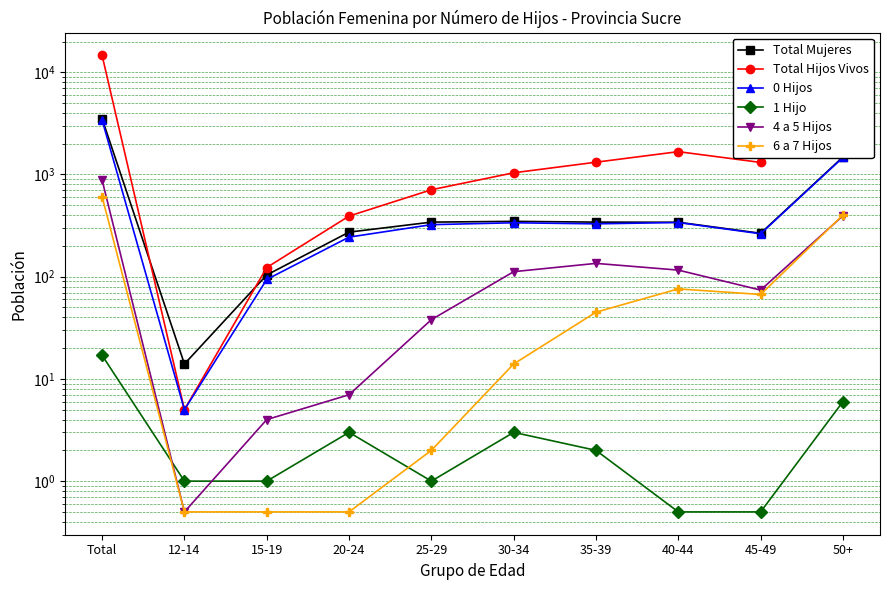

What is the highest value of the Total Hijos Vivos series?

14604.0